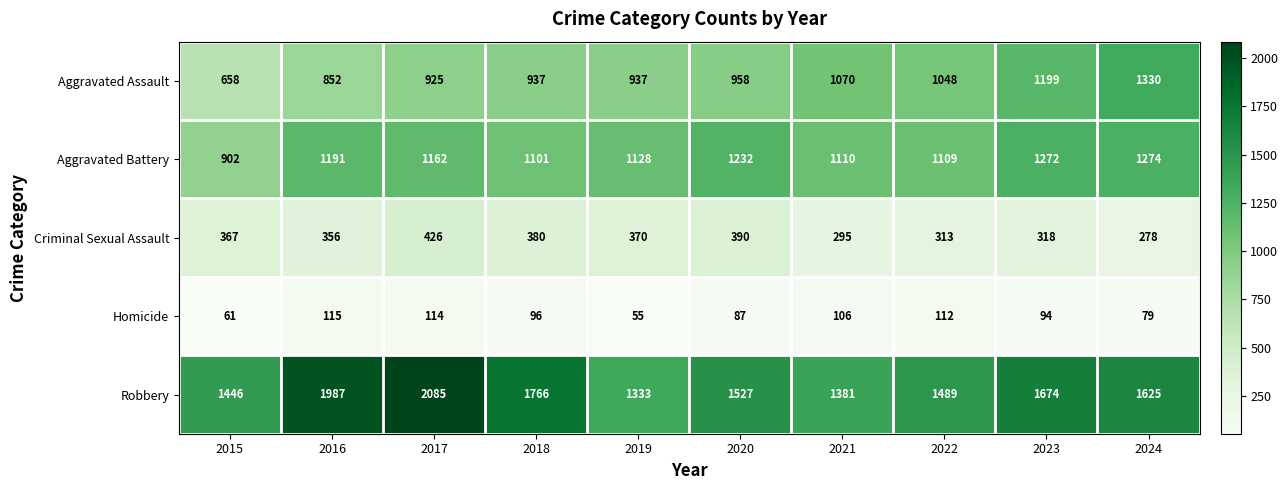

Count the number of categories in the chart.

10